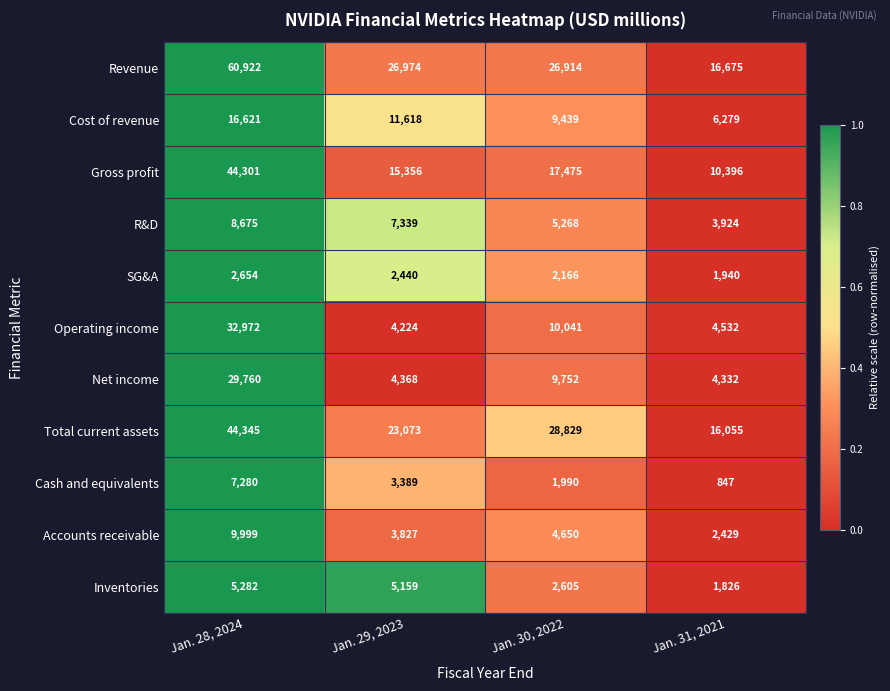

Is it true that Total current assets equals 22322 at Jan. 31, 2021?

False